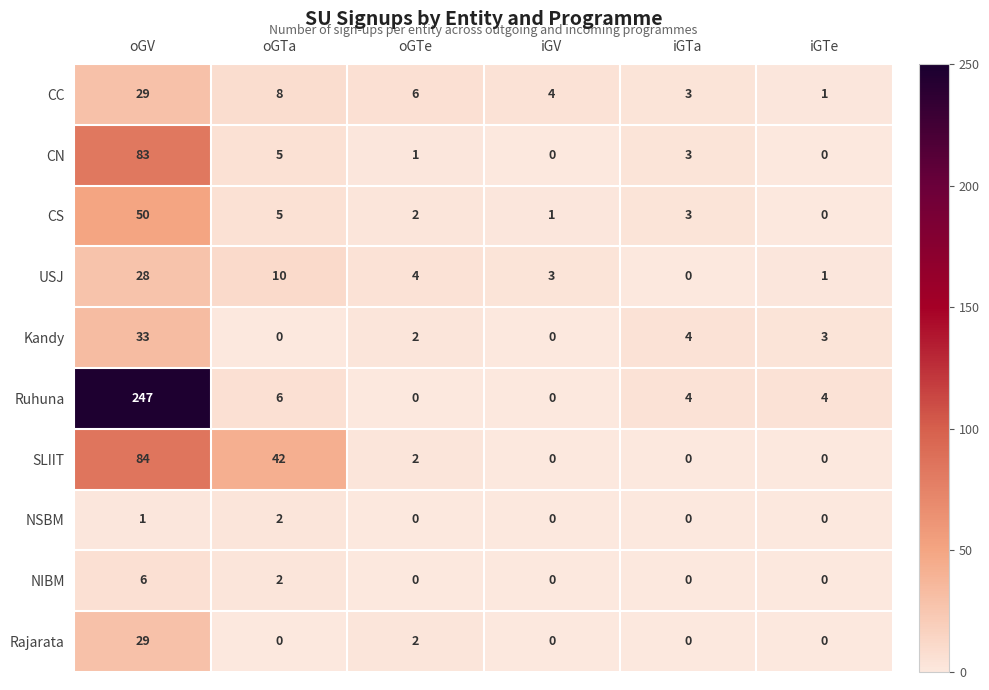

Is the value of Kandy at iGTe greater than the value of Ruhuna at oGTa?

No